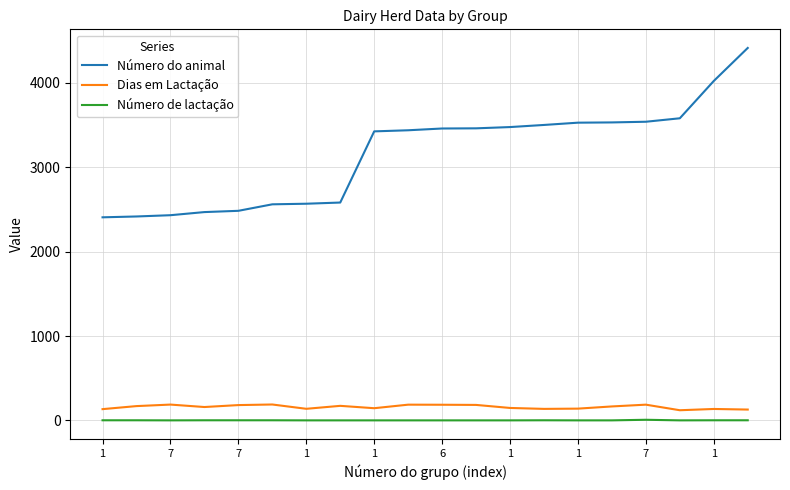

What are all the series names shown in the legend?

Número do animal, Dias em Lactação, Número de lactação